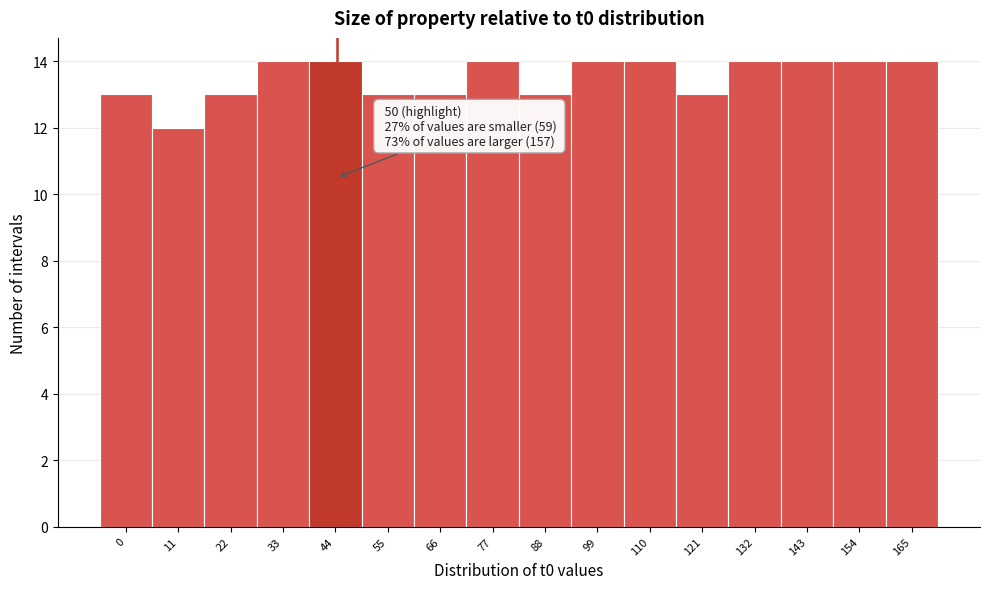

Reading right to left, extract all data points from this chart.

14	14	14	14	13	14	14	13	14	13	13	14	14	13	12	13